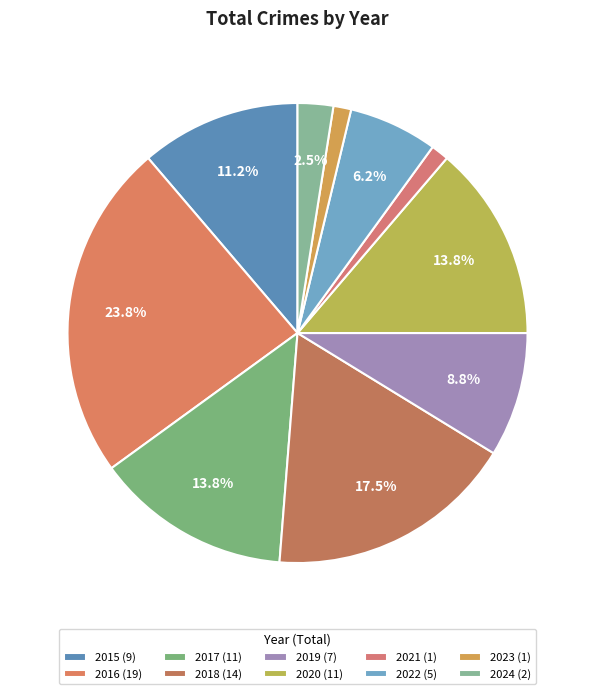

How many segments does this pie chart have?

10